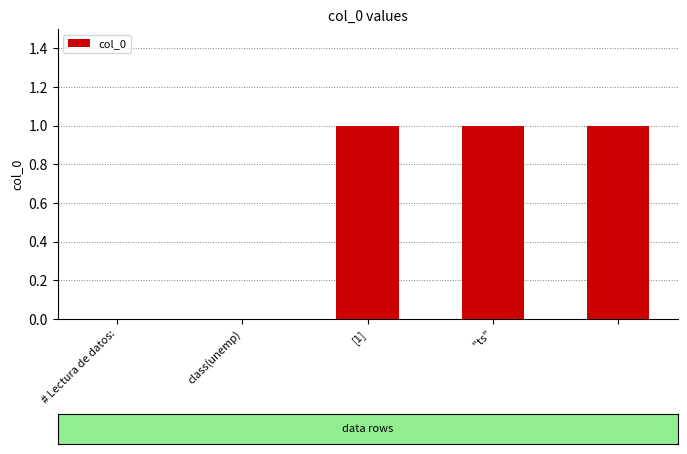

What is the sum of all values?

3